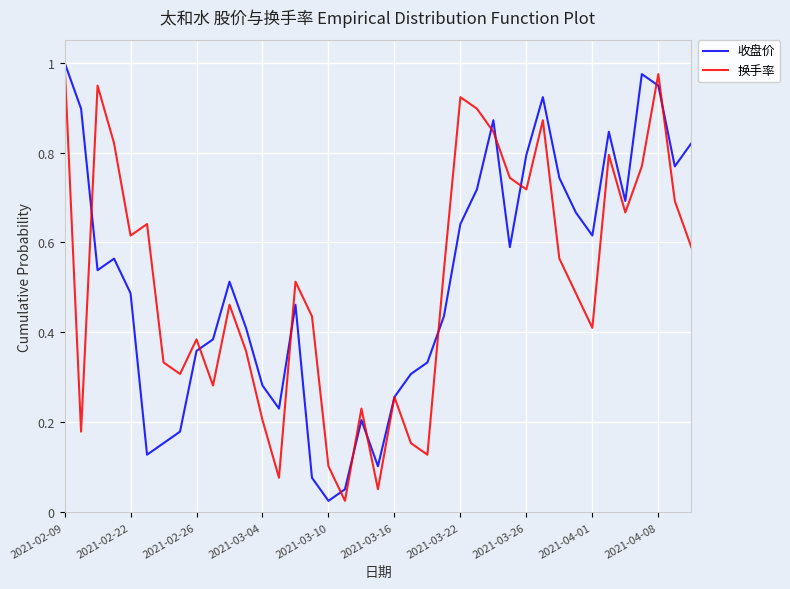

What are all the series names shown in the legend?

收盘价, 换手率